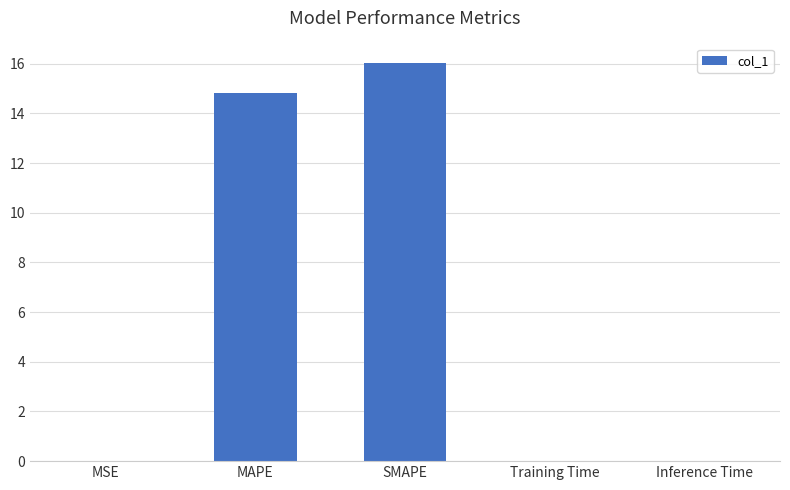

How many data points does each series have?

5